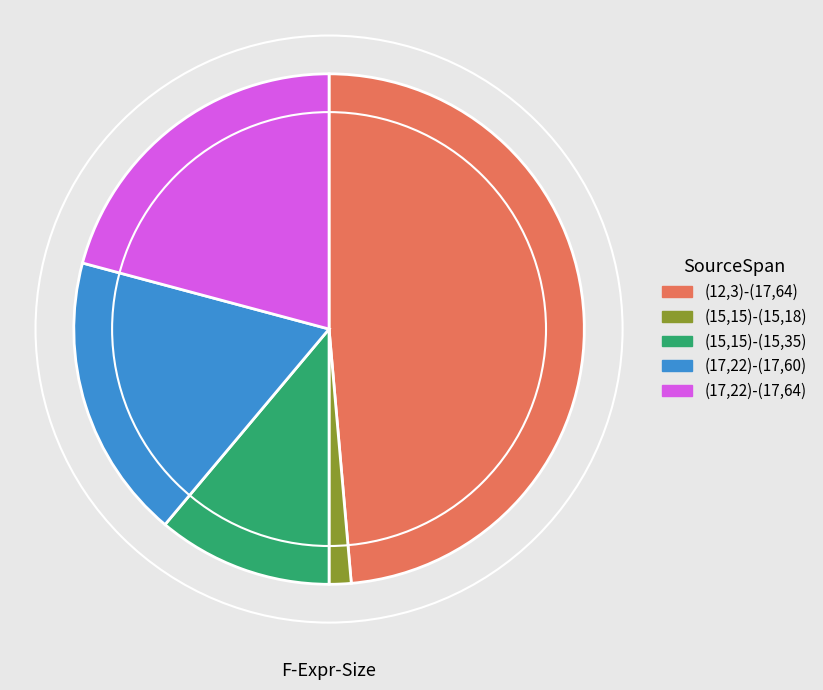

Is it true that (15,15)-(15,18) is 11% of the pie?

False